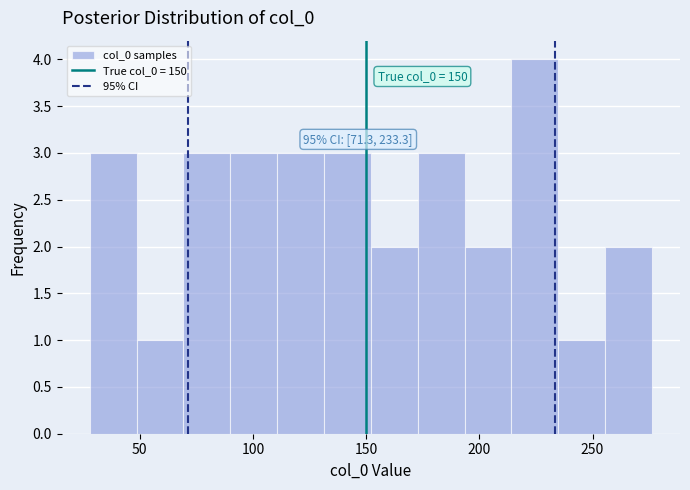

Which range on the x-axis has the tallest bar?

215 to 235